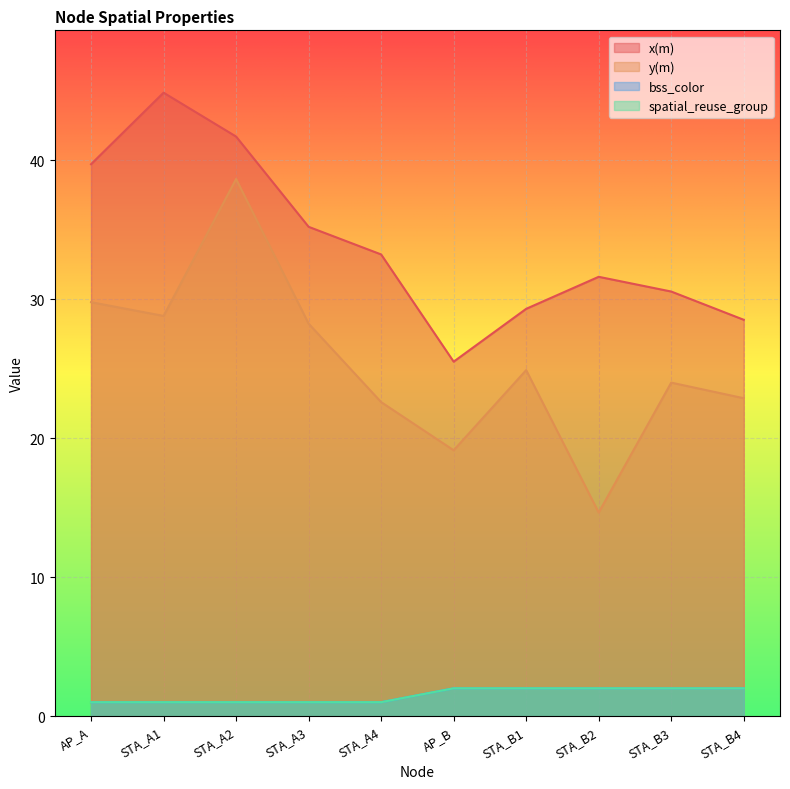

What are all the series names shown in the legend?

x(m), y(m), bss_color, spatial_reuse_group